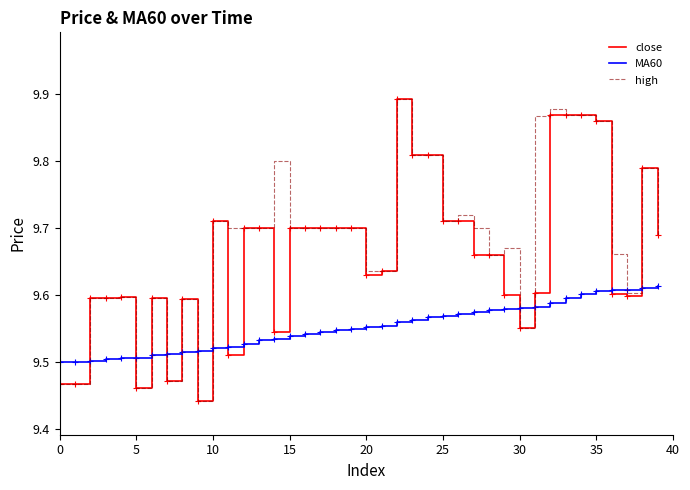

How many lines are shown in the chart?

3